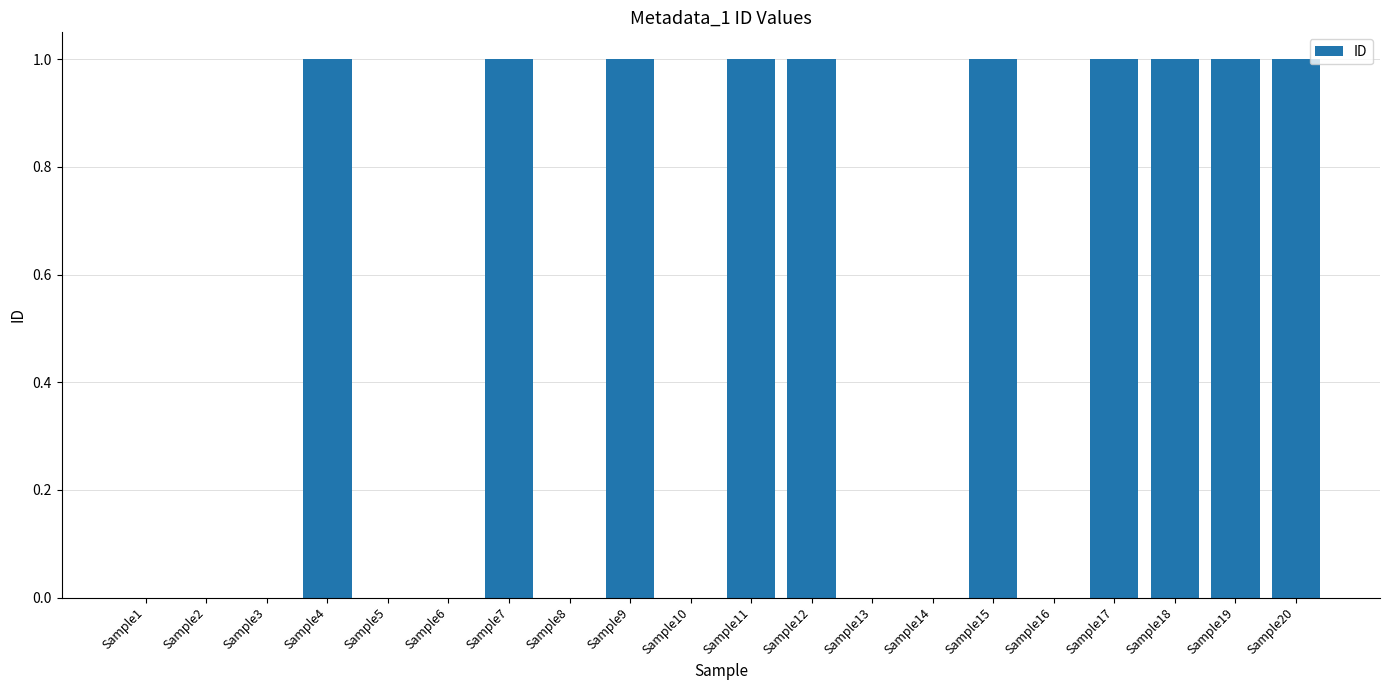

Reading right to left, list all the values displayed in this chart.

Sample20=1	Sample19=1	Sample18=1	Sample17=1	Sample16=0	Sample15=1	Sample14=0	Sample13=0	Sample12=1	Sample11=1	Sample10=0	Sample9=1	Sample8=0	Sample7=1	Sample6=0	Sample5=0	Sample4=1	Sample3=0	Sample2=0	Sample1=0